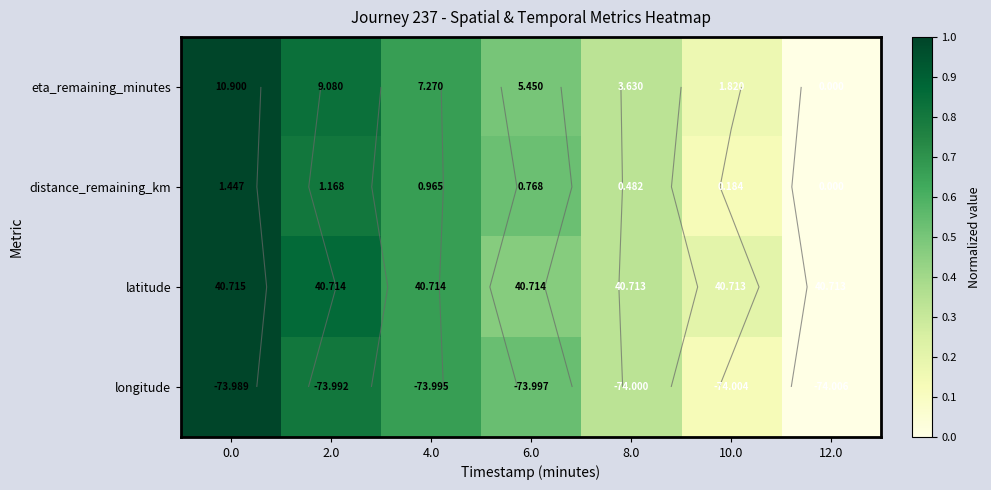

What is the maximum value shown in the chart?

1.0